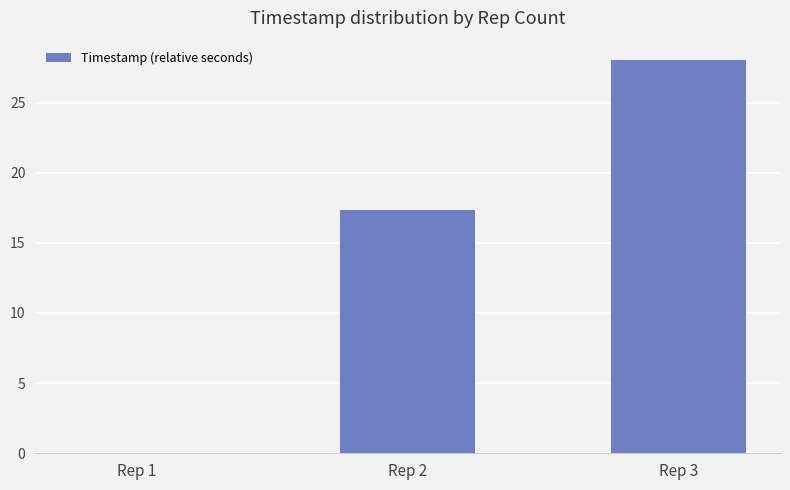

Are the bars horizontal?

No